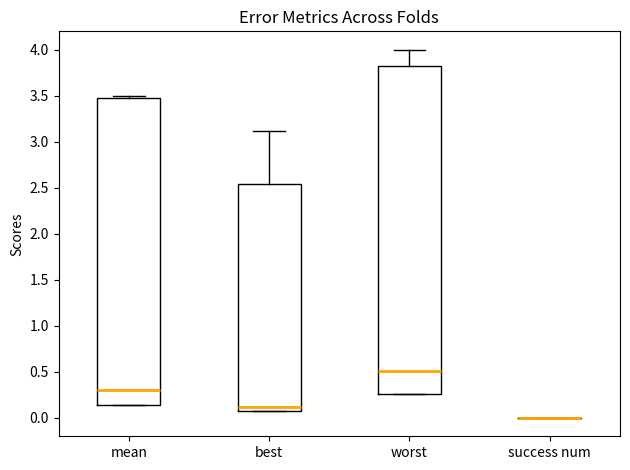

Reading left to right, transcribe this box plot: for each box, give where its median line is, the range the box spans, and where its two whiskers end, as read against the y-axis. The values are not printed on the chart, so give them approximately, as read against the axis.

mean: median 0.30, box 0.15 to 3.45, whiskers 0.15 to 3.50
best: median 0.10 (just above the box's lower edge), box 0.10 to 2.55, whiskers 0.10 to 3.10
worst: median 0.50, box 0.25 to 3.80, whiskers 0.25 to 4.00
success num: box collapsed to a line at 0.00, whiskers 0.00 to 0.00